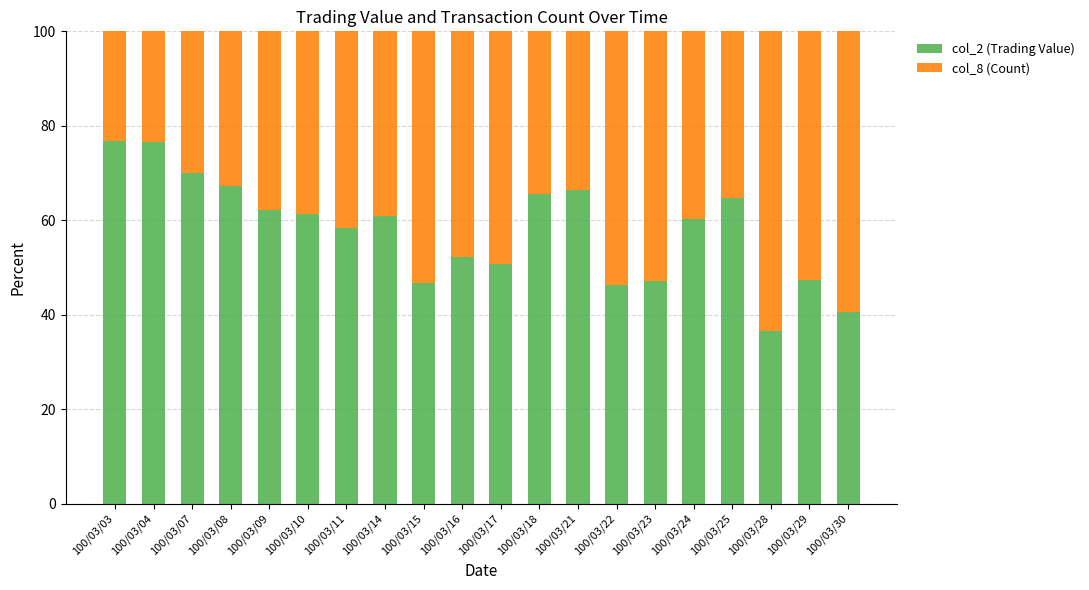

What is the average value of the col_2 (Trading Value) series?

57.9